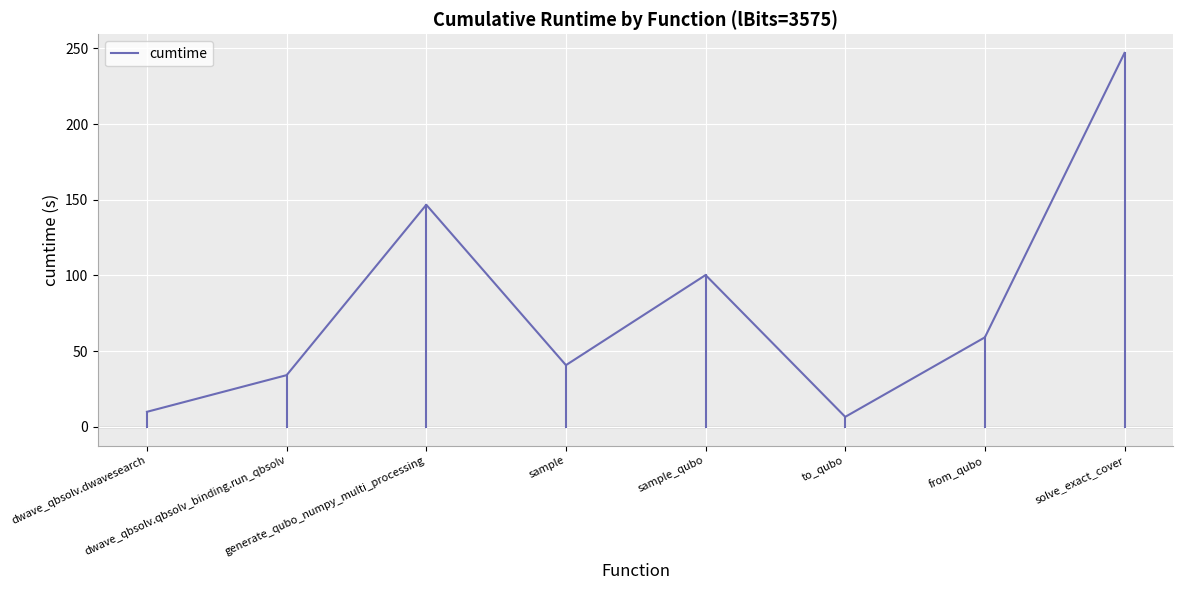

Rank the categories by value from highest to lowest.

solve_exact_cover, generate_qubo_numpy_multi_processing, sample_qubo, from_qubo, sample, dwave_qbsolv.qbsolv_binding.run_qbsolv, dwave_qbsolv.dwavesearch, to_qubo